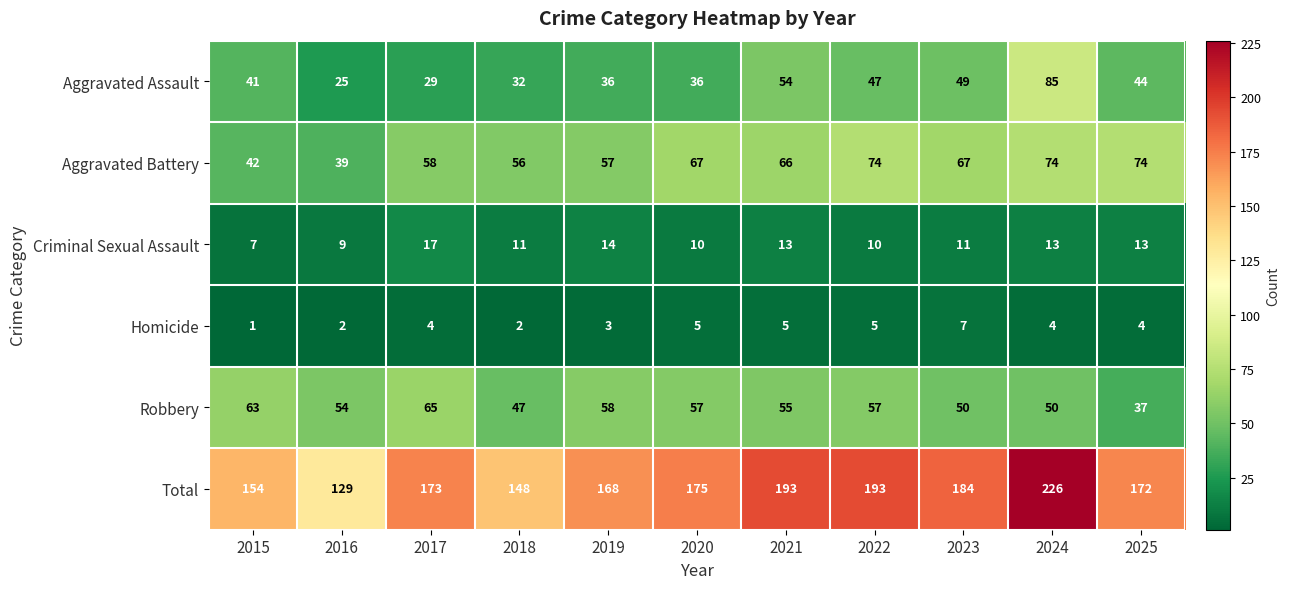

What is the sum of the Robbery values at 2020 and 2015?

120